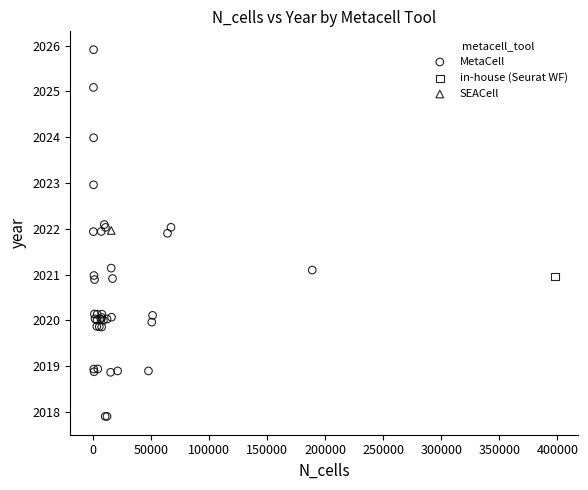

What are all the series names shown in the legend?

MetaCell, in-house (Seurat WF), SEACell